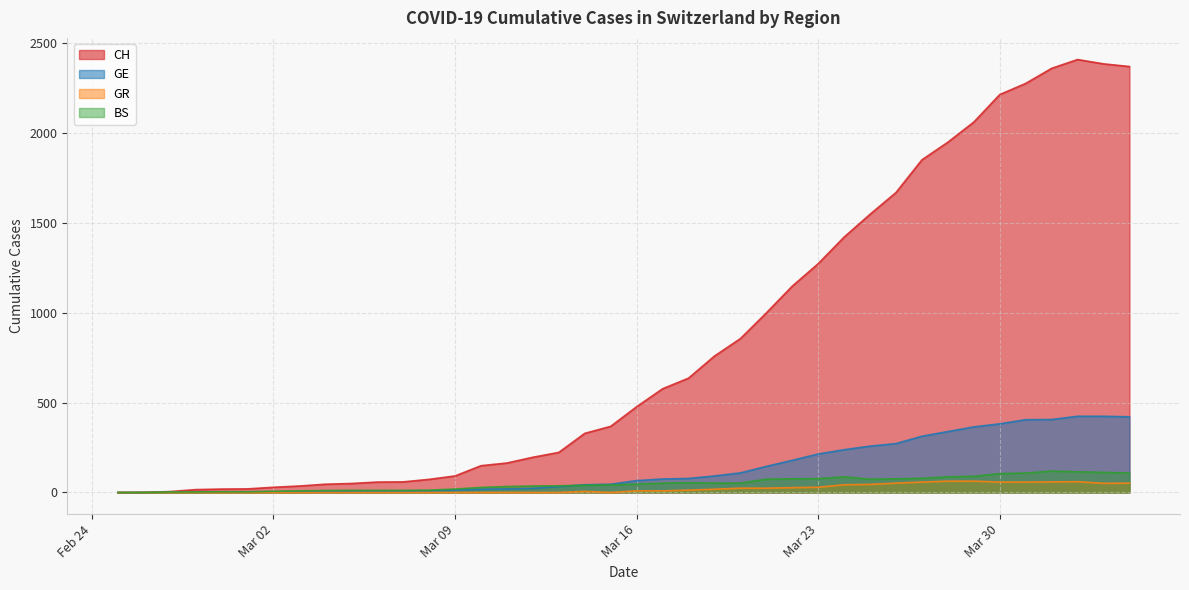

Reading left to right, list all the values displayed in this chart.

CH: 0	1	5	16	19	20	29	36	46	50	58	59	73	92	149	164	196	223	329	368	477	577	636	759	856	999	1148	1273	1421	1548	1669	1851	1949	2061	2214	2276	2360	2409	2385	2370
GE: 0	1	1	2	3	3	3	4	4	5	7	7	9	13	18	20	23	33	43	46	66	75	78	92	109	145	179	214	238	258	272	313	339	365	382	405	406	424	424	421
GR: 0	0	0	0	0	0	0	0	0	0	0	0	0	0	0	0	0	0	6	0	9	9	13	18	24	24	27	29	43	45	52	58	63	63	58	58	59	60	51	52
BS: 0	0	3	3	4	4	7	9	11	12	12	12	13	19	28	33	36	37	40	42	47	52	55	52	52	74	76	77	87	74	76	79	87	90	105	108	119	115	112	108